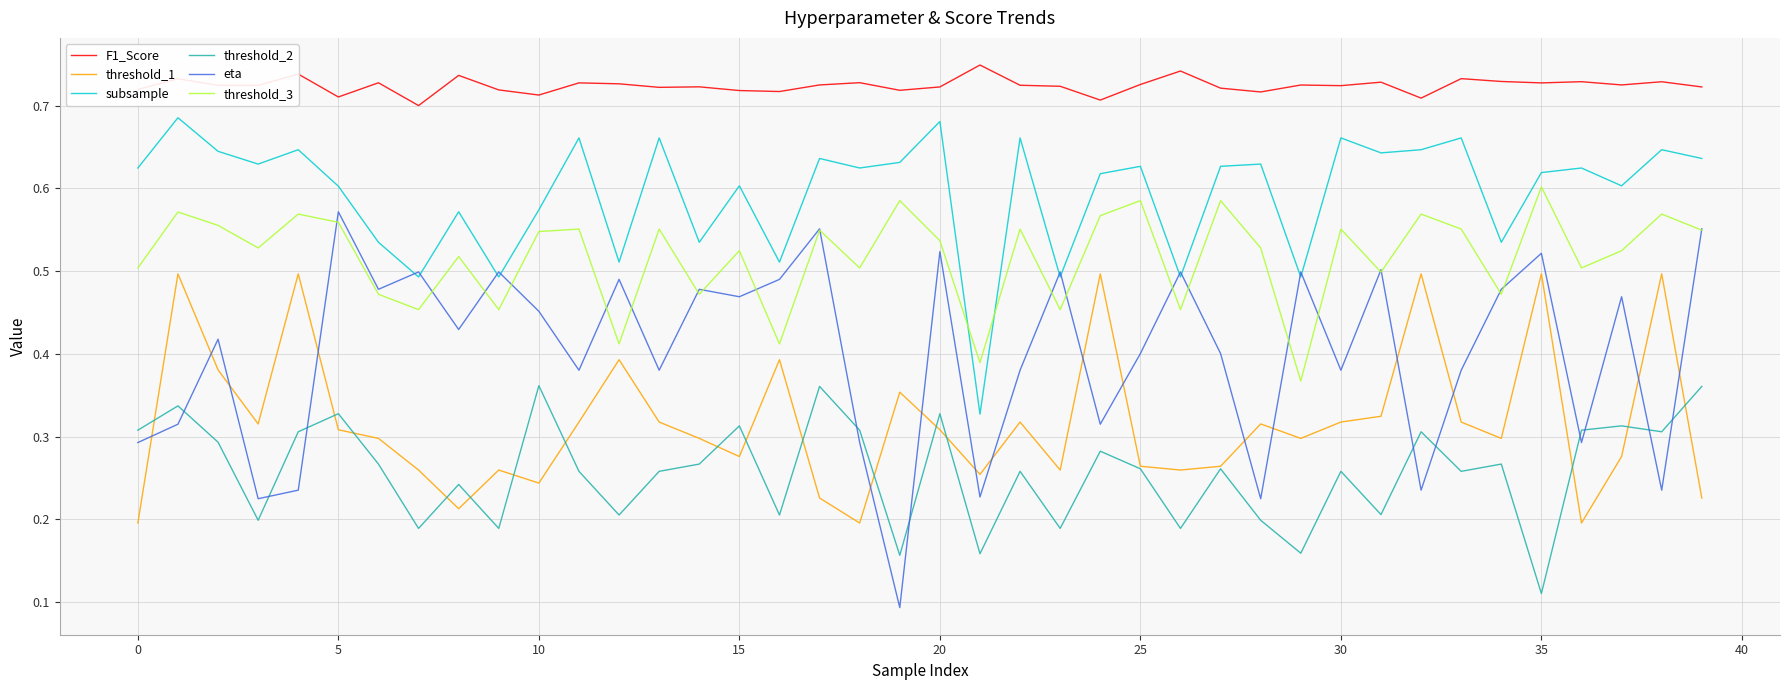

Which series has the largest total across all categories?

F1_Score